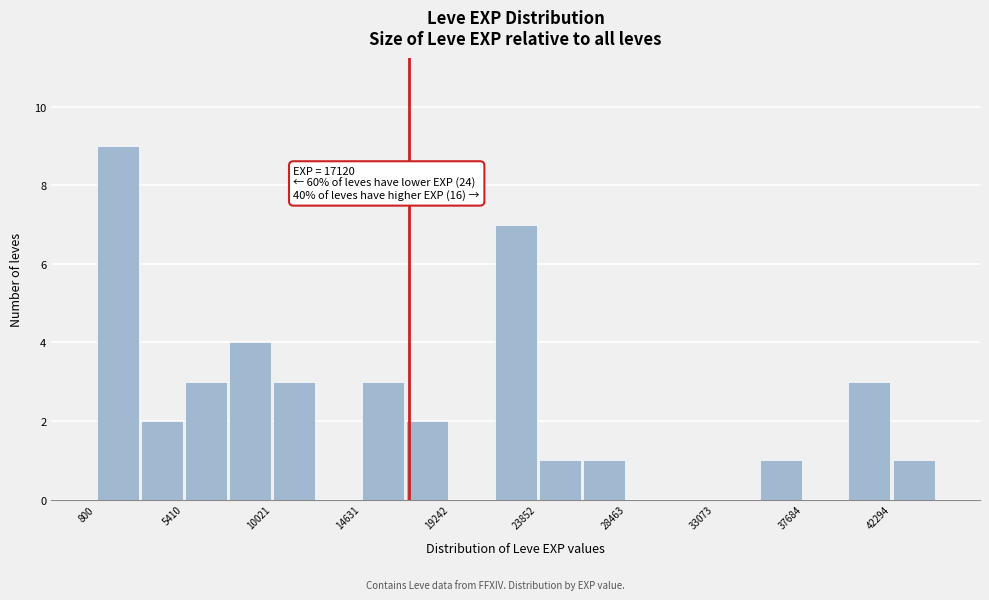

Over which range of the x-axis is the bar tallest?

1000 to 3000